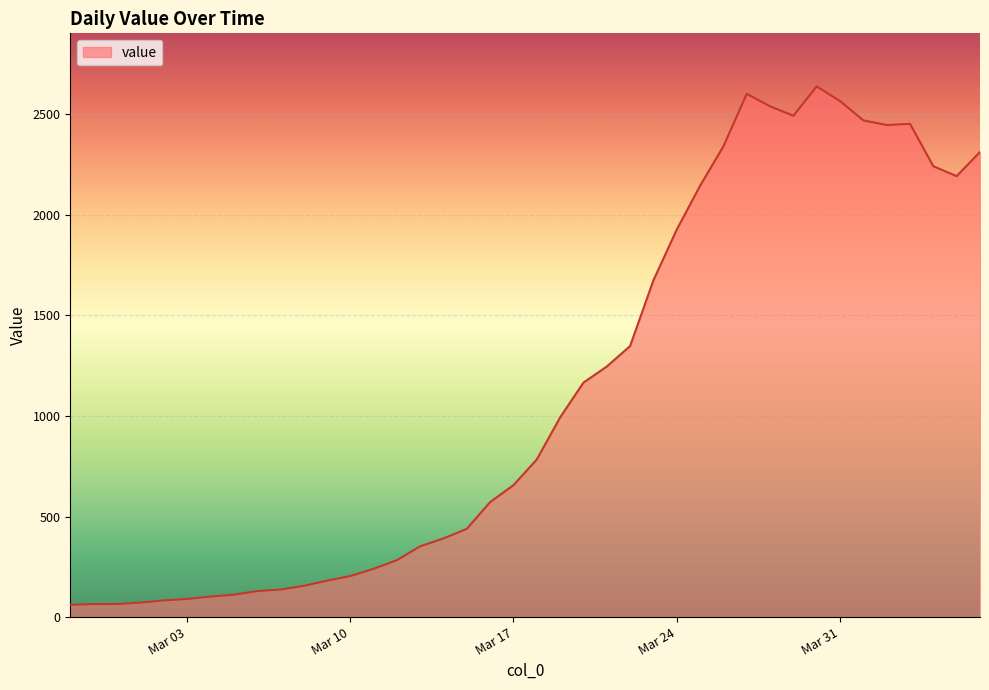

What is the smallest value displayed?

61